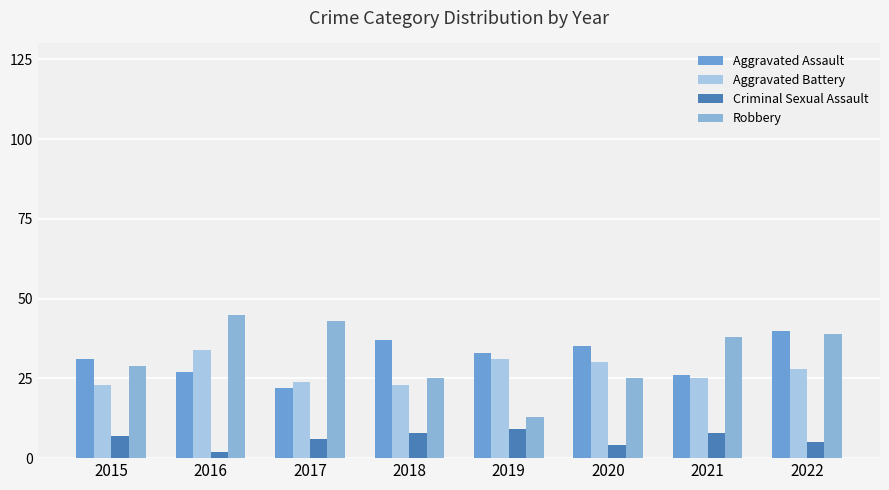

What are all the series names shown in the legend?

Aggravated Assault, Aggravated Battery, Criminal Sexual Assault, Robbery